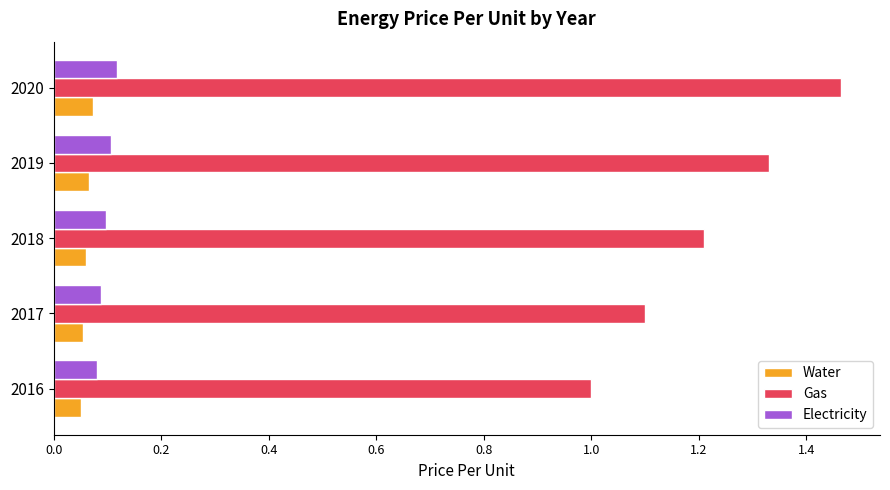

At how many categories does at least one series exceed 0?

5